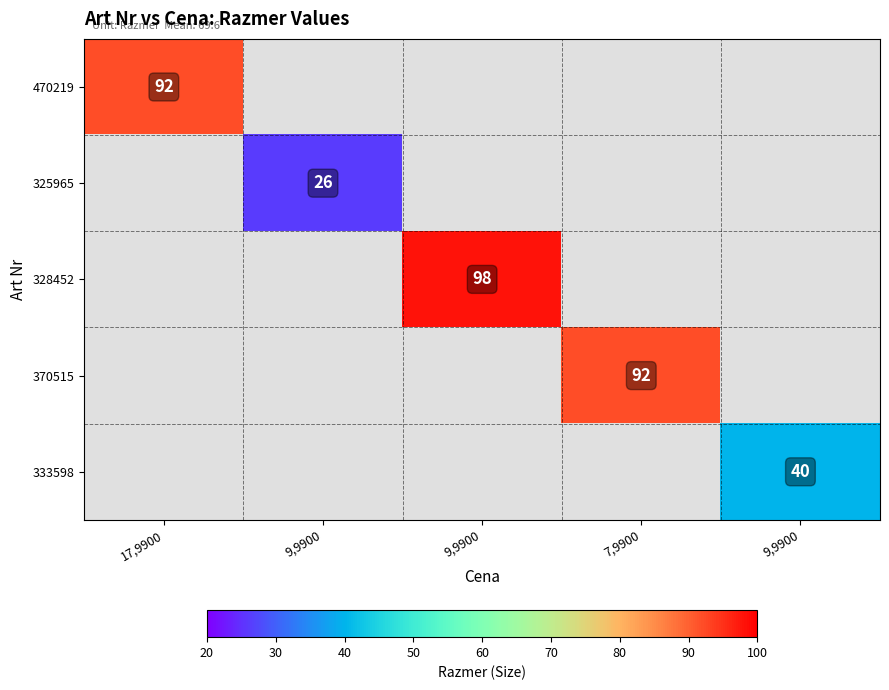

How many categories are shown in the chart?

5